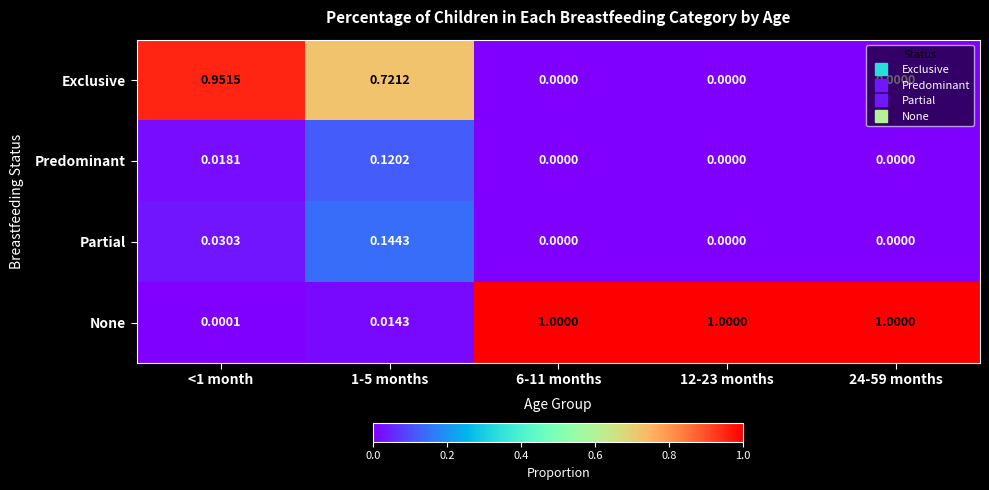

Which series has the largest range (max minus min)?

None